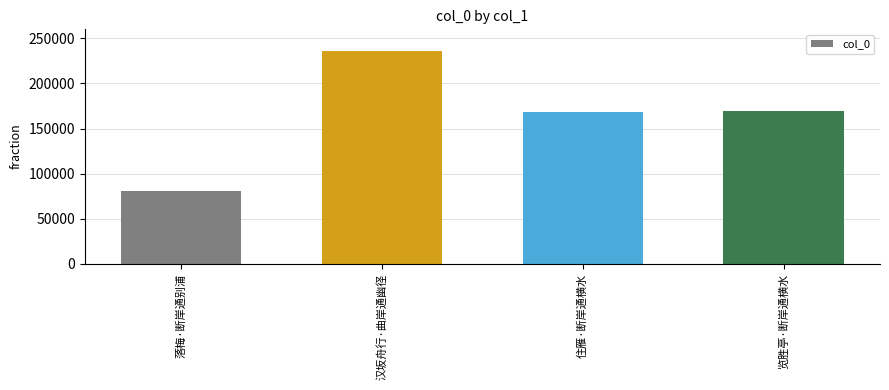

What value does the data have at 落梅·断岸通别浦?

80945